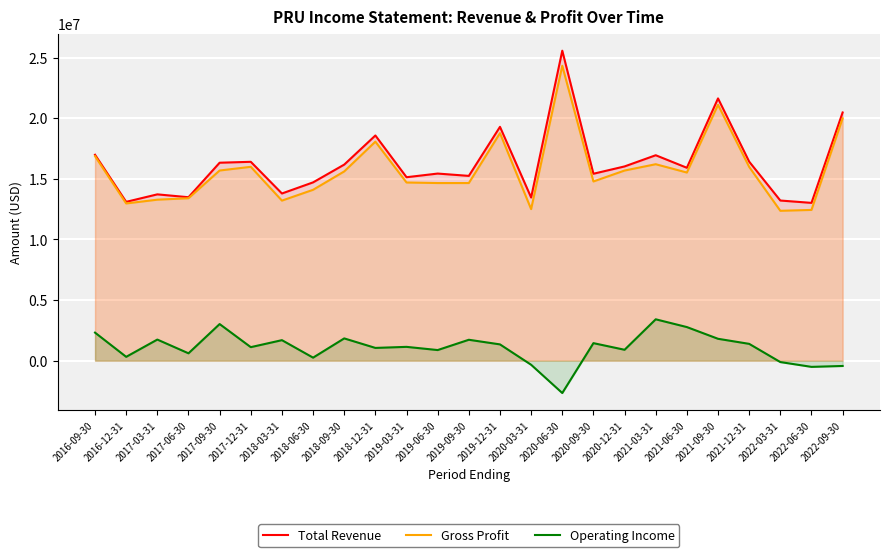

Which series has the largest total across all categories?

Total Revenue